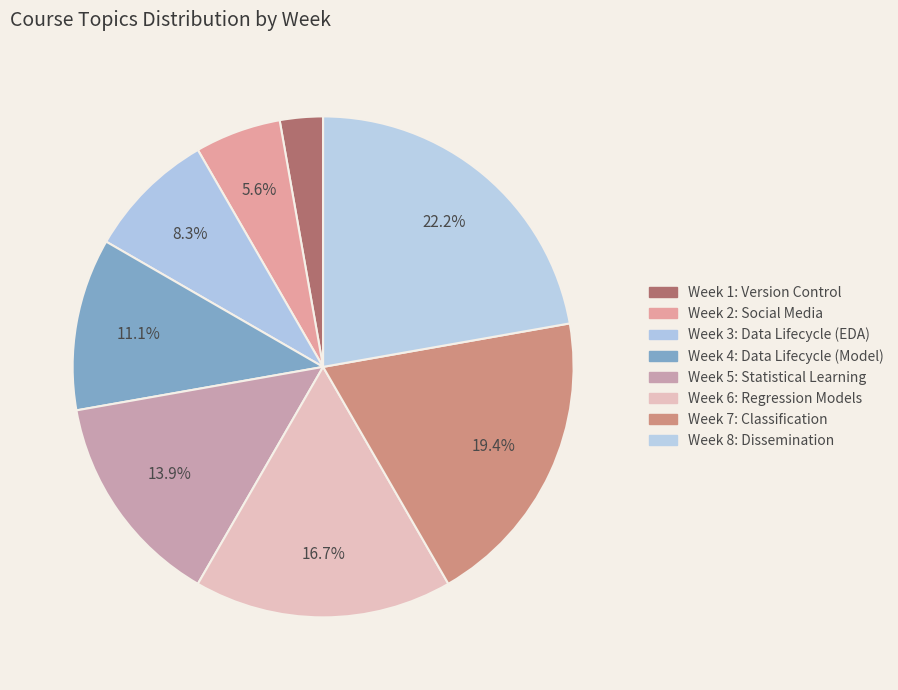

Count the number of slices in the pie.

8